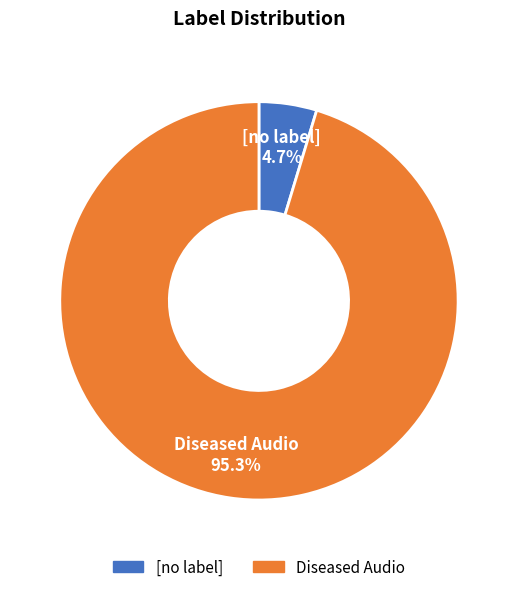

To the nearest percent, what portion does Diseased Audio represent?

95%